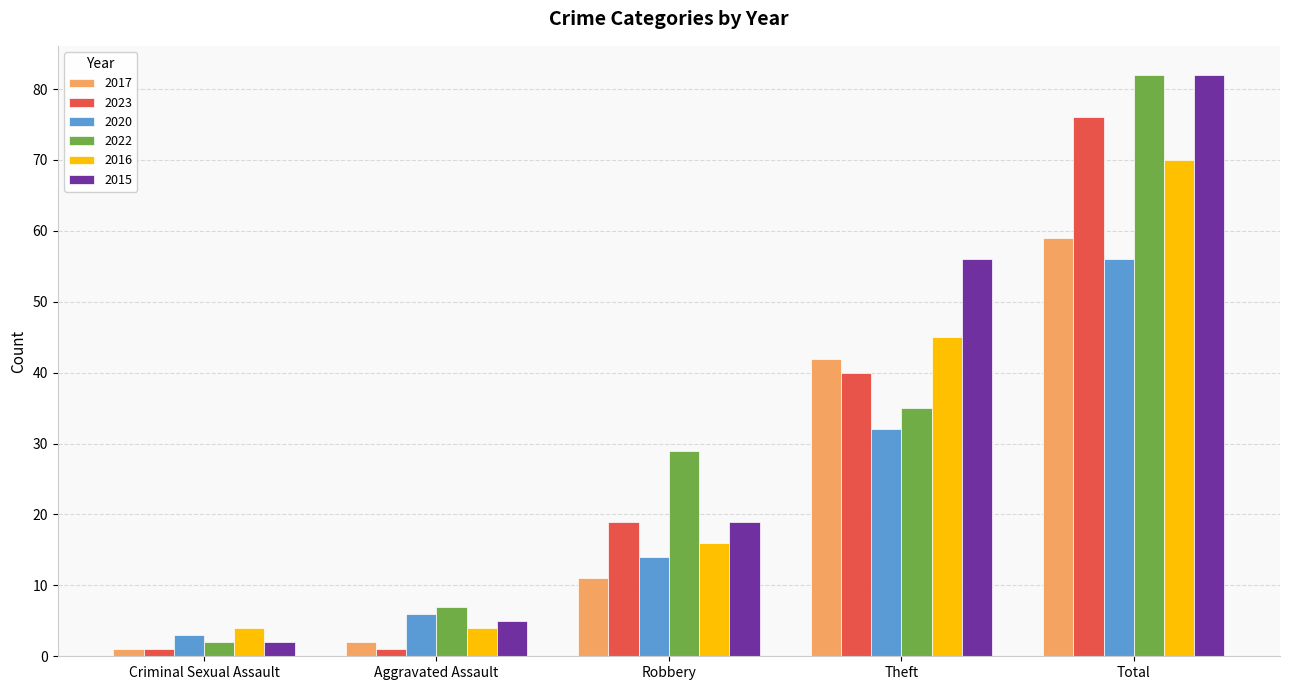

What is the spread (max minus min) of values at Criminal Sexual Assault?

3